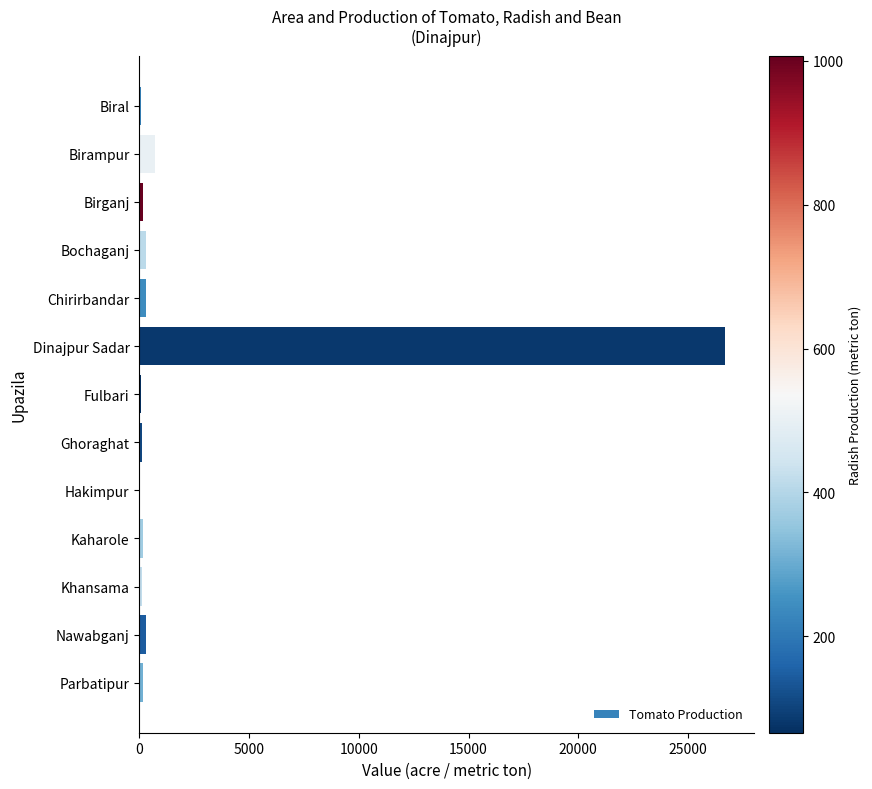

Which label corresponds to the largest value in the chart?

Dinajpur Sadar